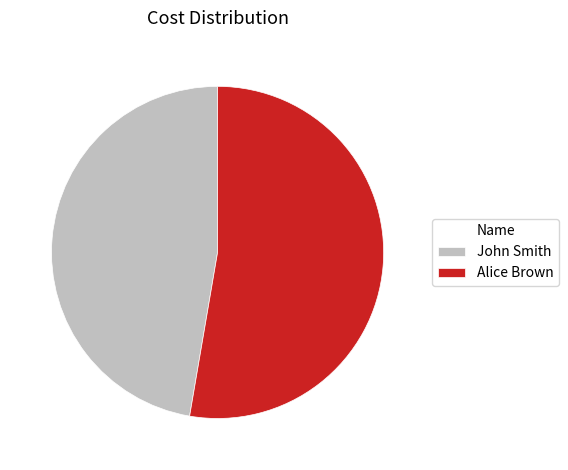

Approximately how many times larger is the value at Alice Brown compared to John Smith?

1.1